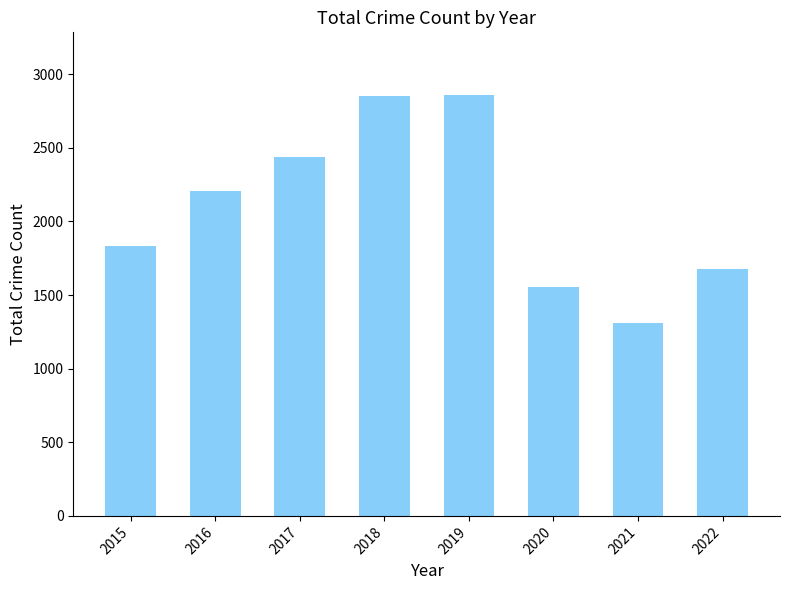

The chart shows a value of 4295 at 2017. True or false?

False